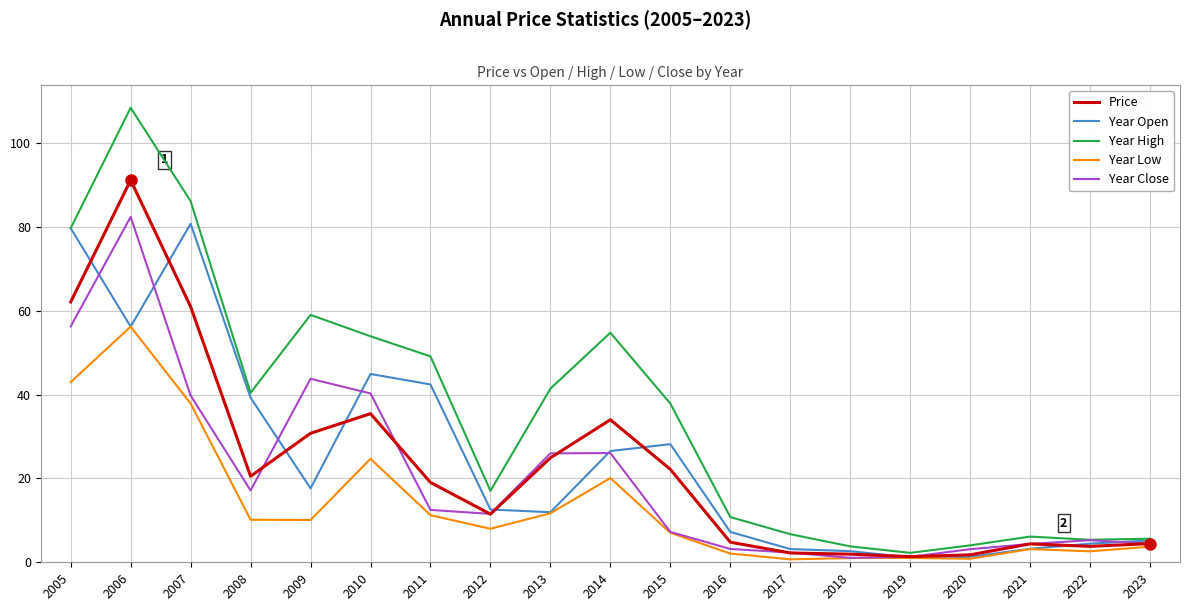

What is the greatest value displayed?

108.5